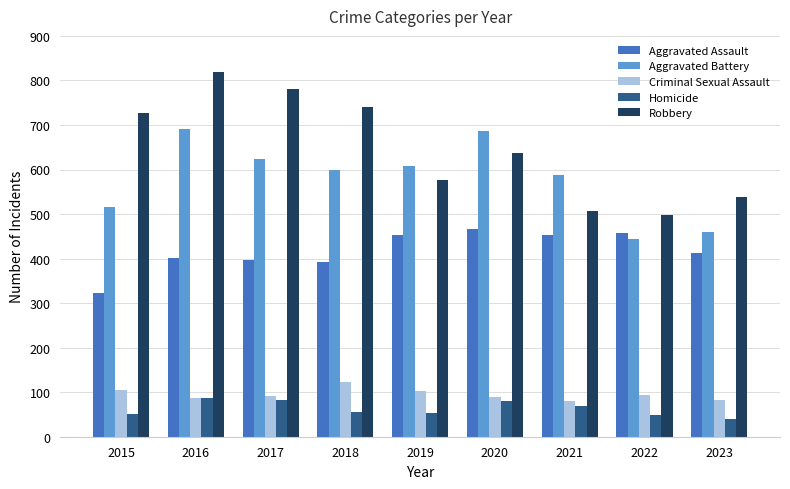

Rank the series by their maximum value, from highest to lowest.

Robbery, Aggravated Battery, Aggravated Assault, Criminal Sexual Assault, Homicide